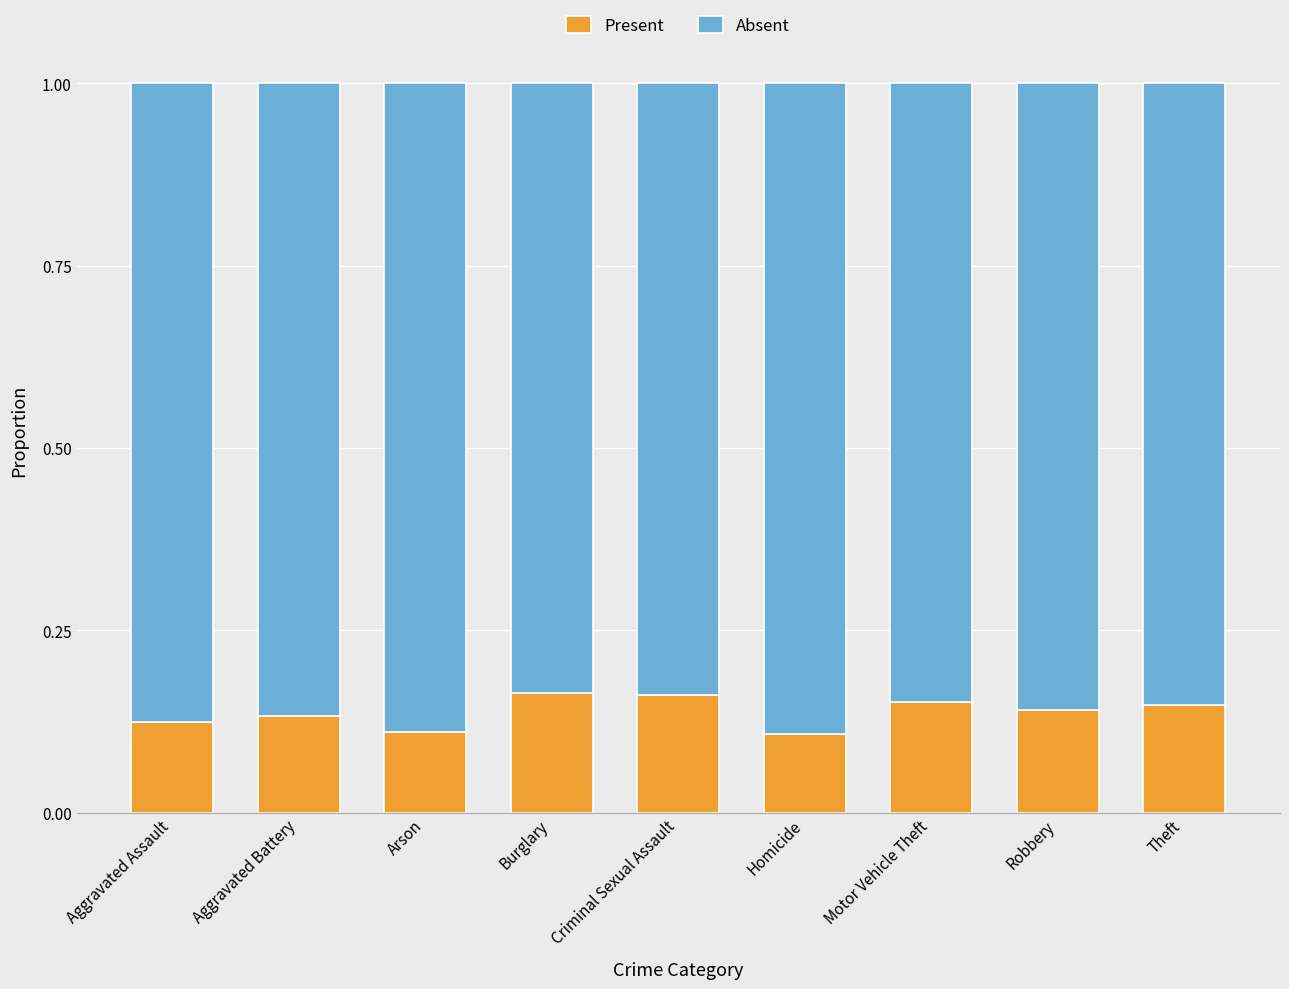

True or false: Present has a value of 0.1 at Aggravated Battery.

True